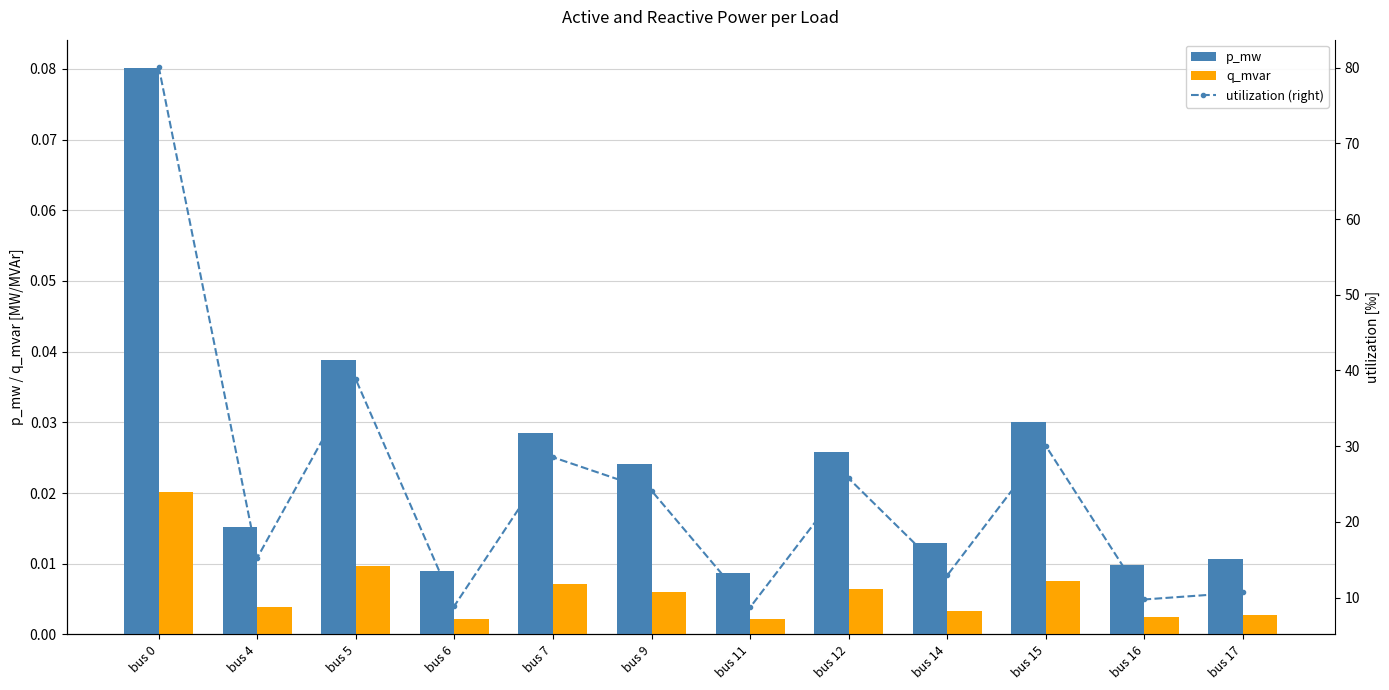

At how many categories does at least one series exceed 28?

4